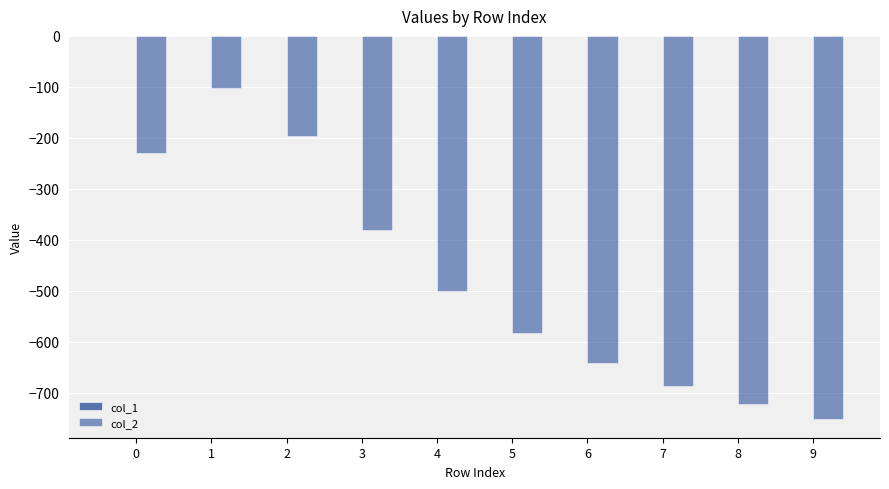

Are the bars horizontal?

No